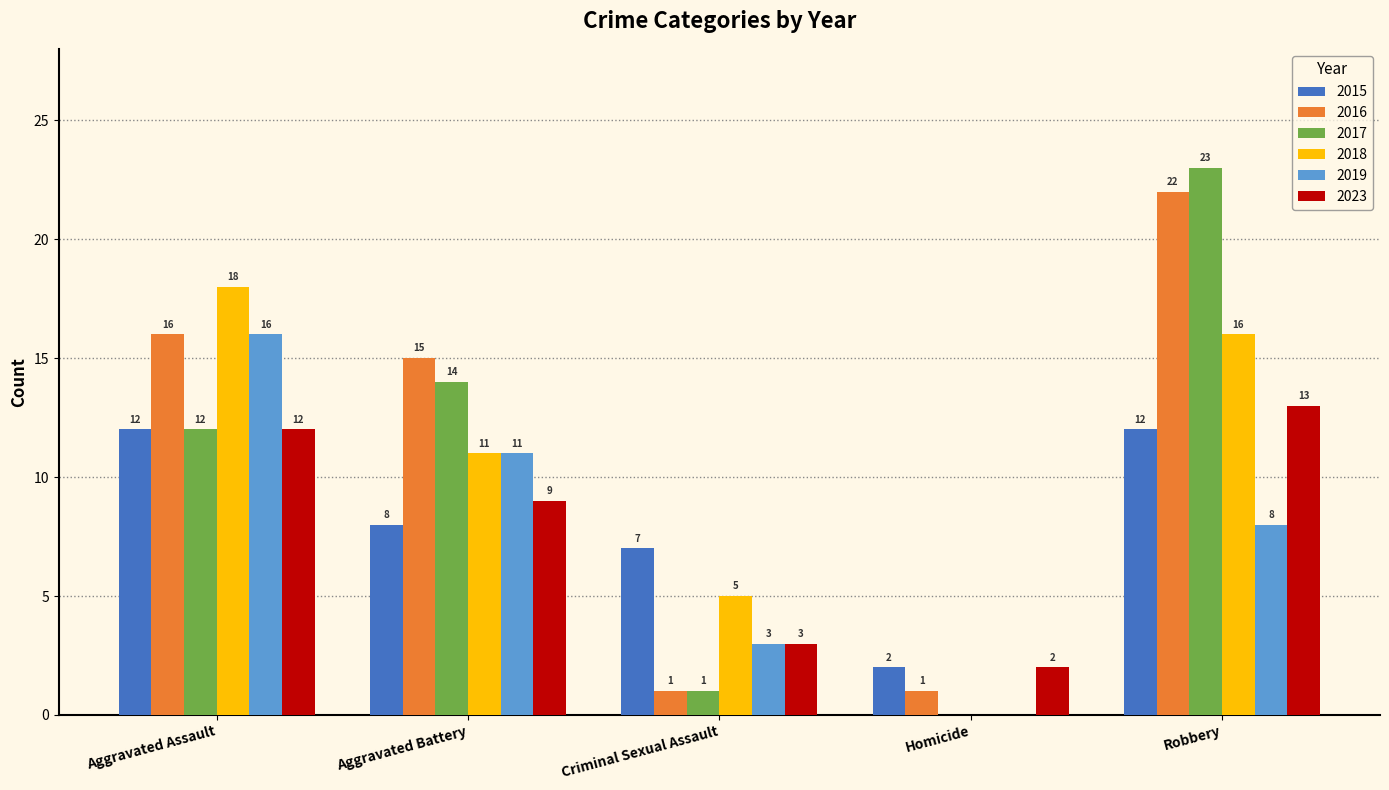

True or false: 2023 has a value of 14 at Aggravated Battery.

False